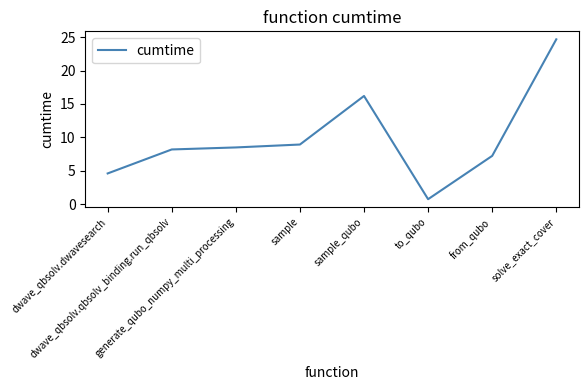

Reading left to right, list all the values displayed in this chart.

4.6	8.2	8.5	8.9	16.2	0.7	7.2	24.7